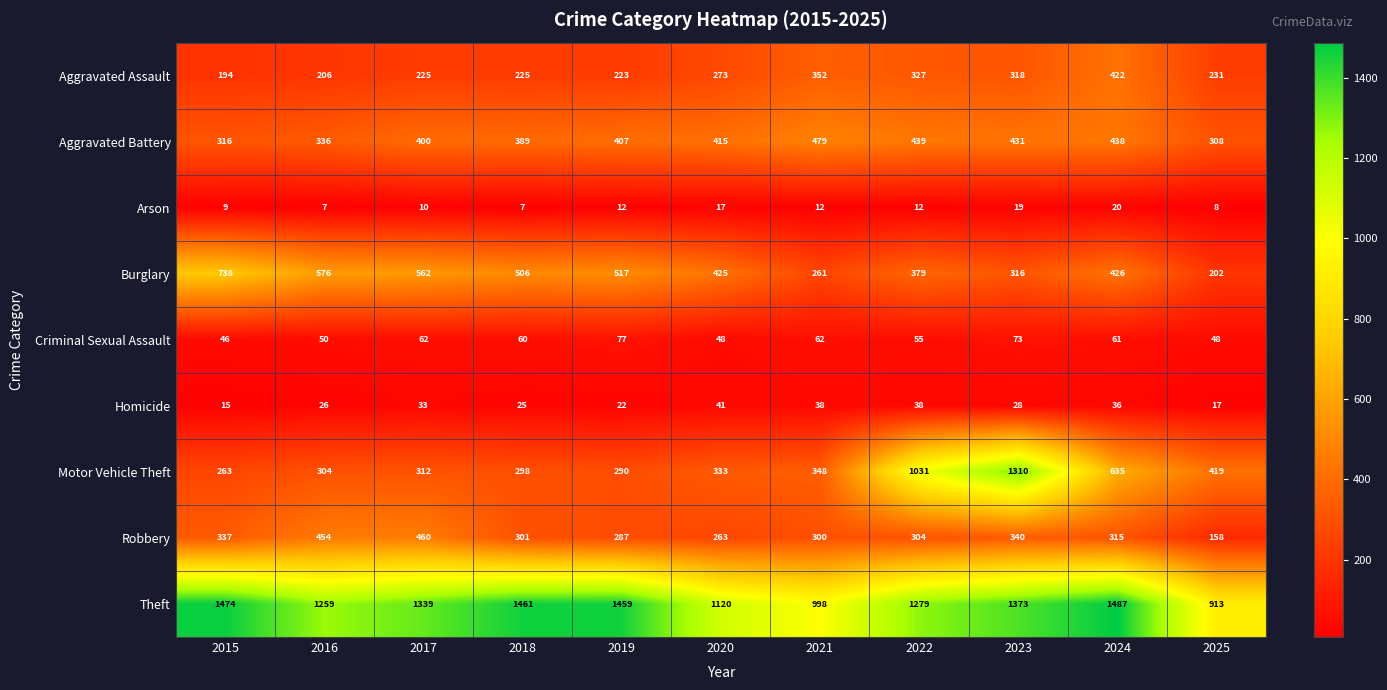

What is the spread (max minus min) of values at 2020?

1103